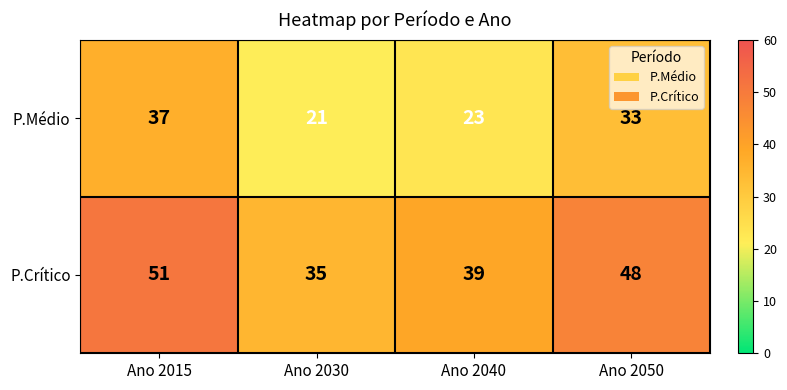

How many P.Médio values are between 23 and 37?

3